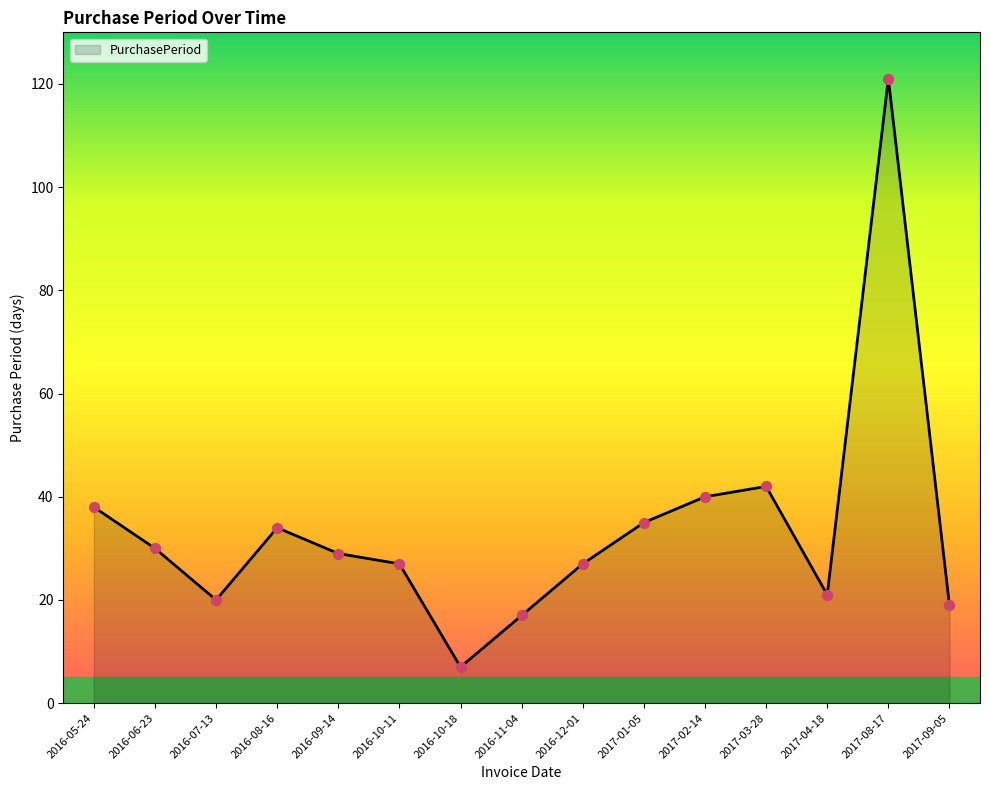

Approximately how many times larger is the value at 2016-07-13 compared to 2016-10-18?

2.9